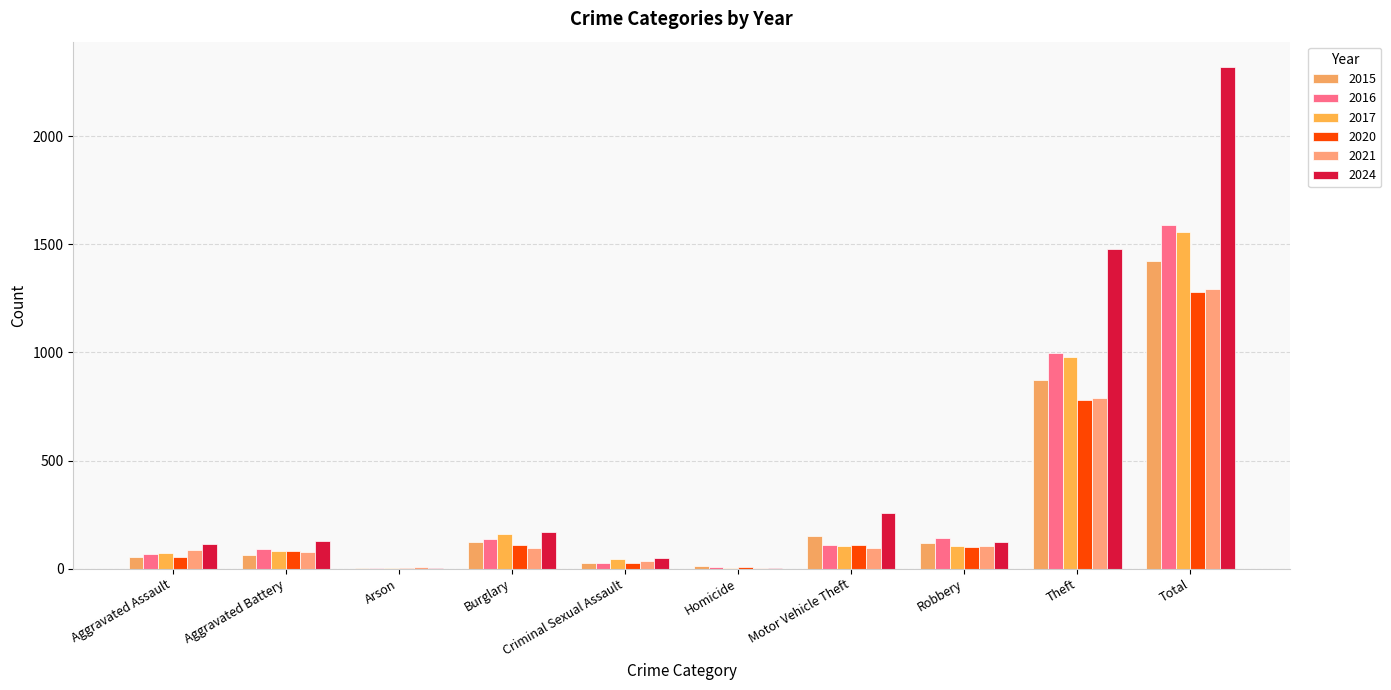

True or false: 2021 has a value of 381 at Theft.

False